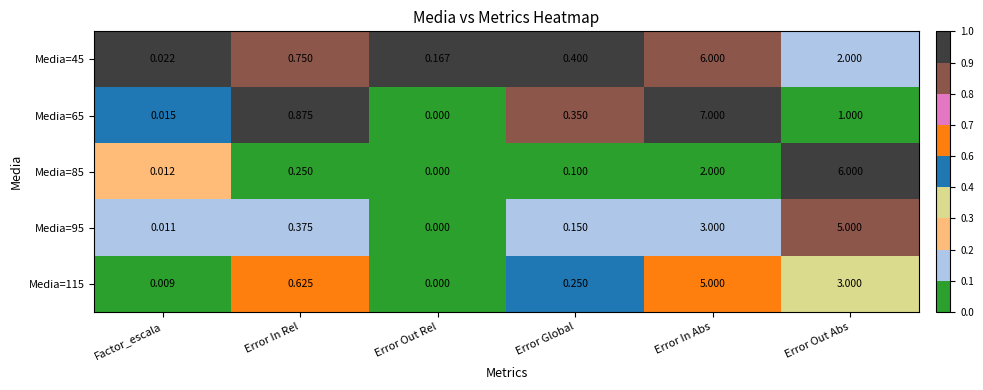

At which category is the sum across all series the highest?

Error In Abs